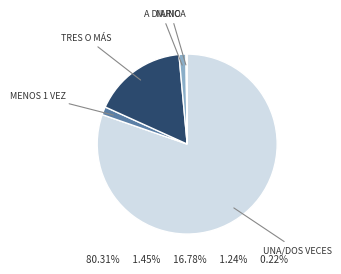

Does any single category account for the majority?

Yes